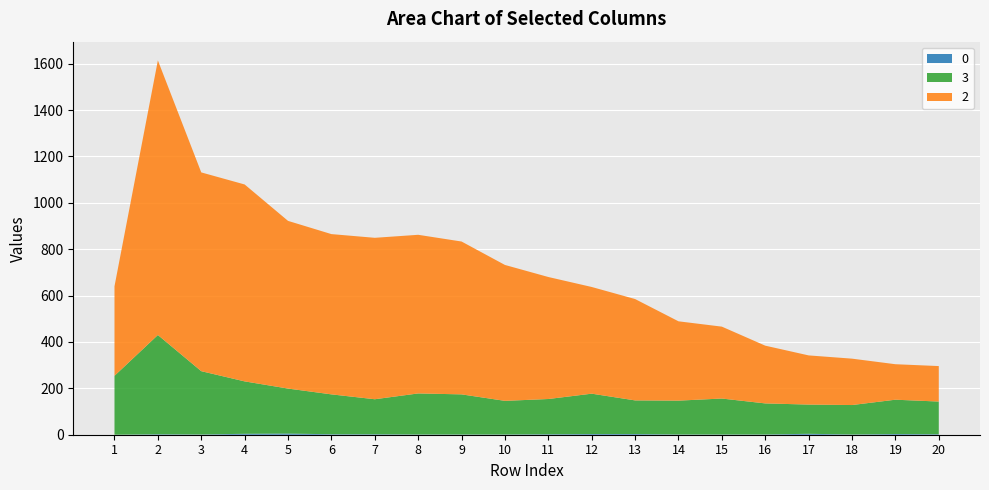

Reading left to right, what are all the values shown in this chart?

0: 0	2	1	4	5	2	2	1	1	1	2	3	3	1	1	1	4	1	3	2
3: 254	428	273	226	194	172	151	177	173	145	152	174	145	146	155	134	126	127	148	141
2: 386	1184	857	849	723	691	696	684	659	586	526	460	437	342	310	249	212	200	153	153